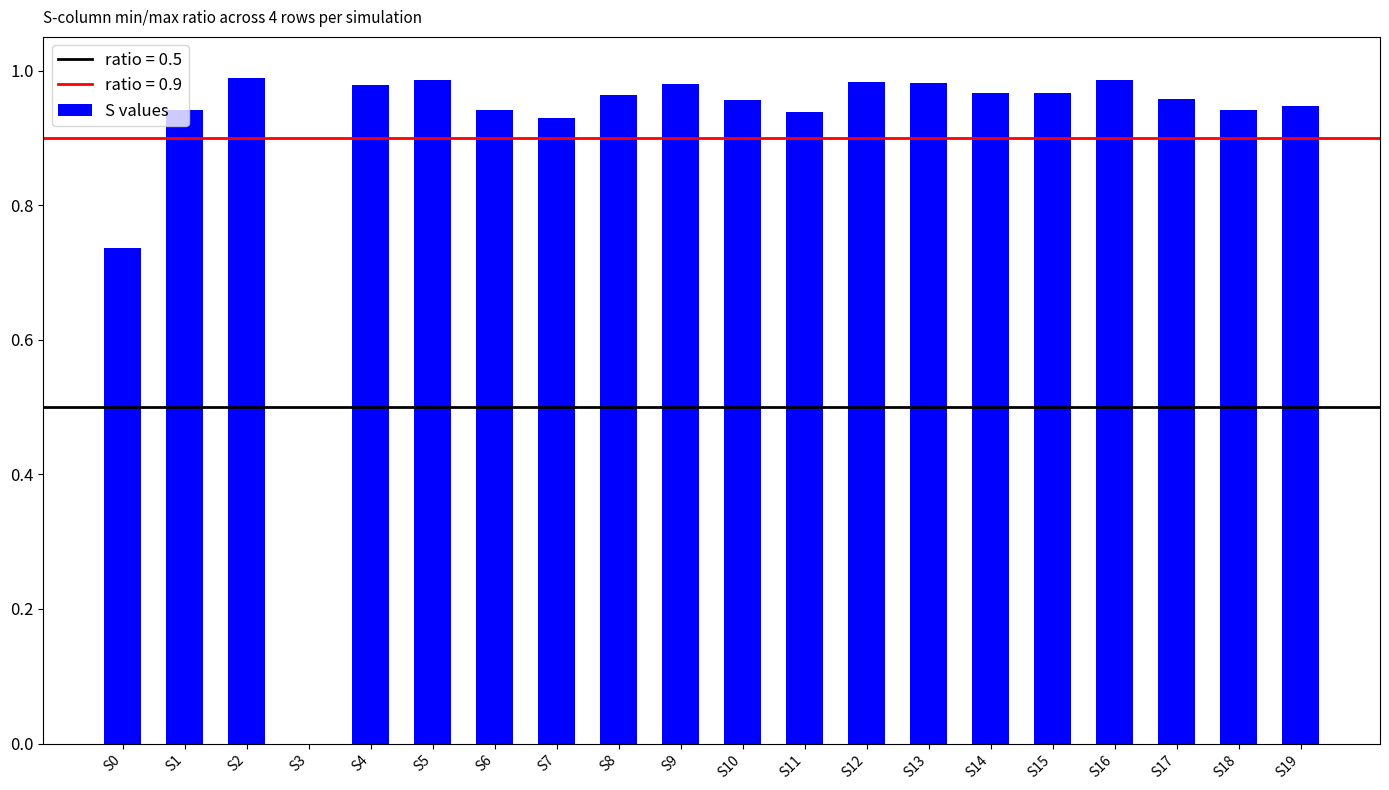

Is it true that the value at S5 is 0.3?

False